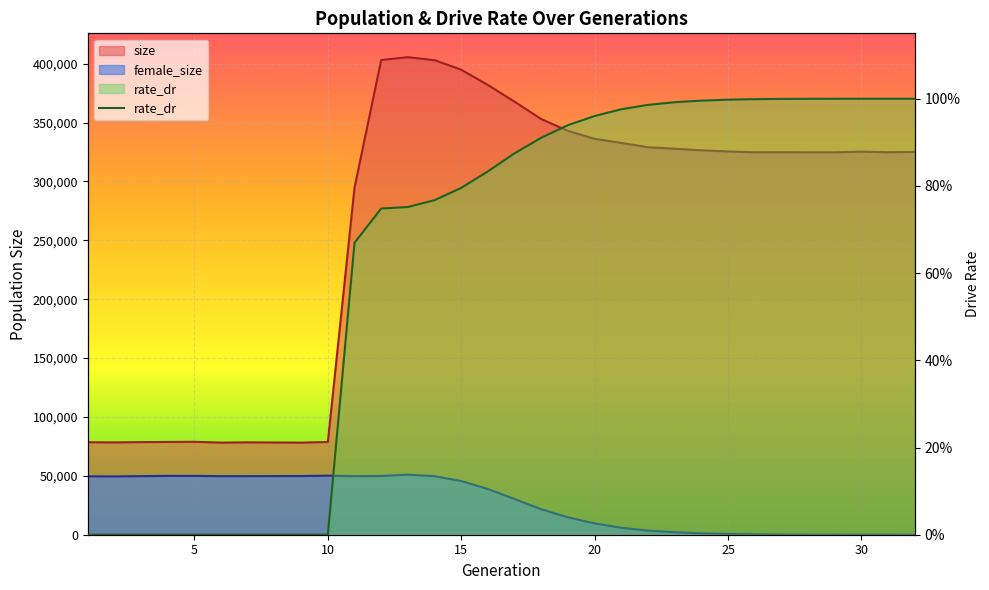

What is the difference between the maximum and second lowest values?

1.0